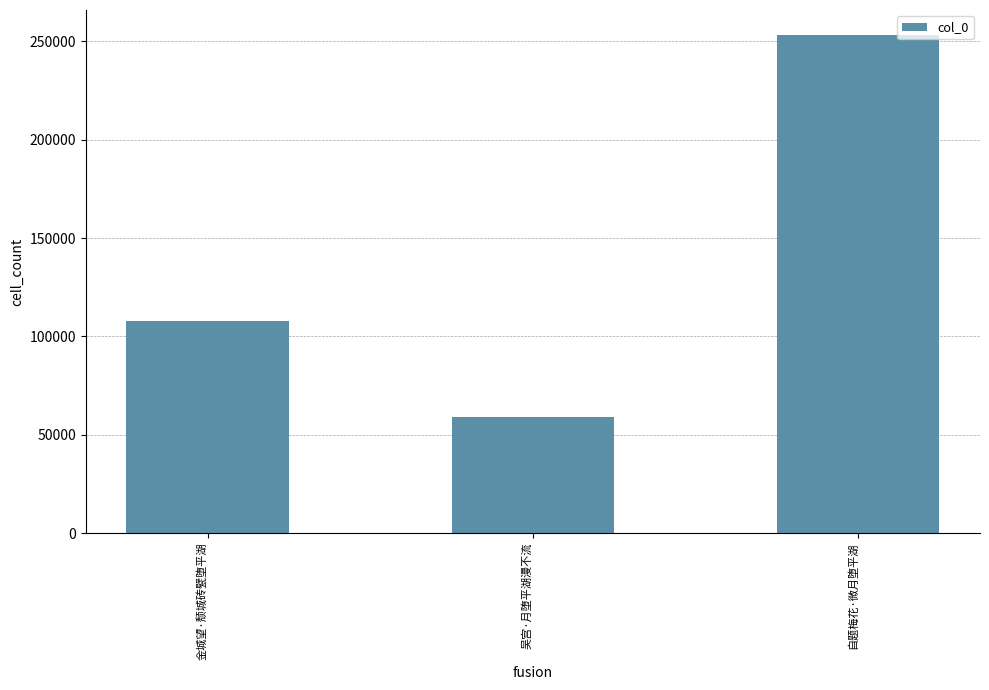

What is the maximum value shown in the chart?

253266